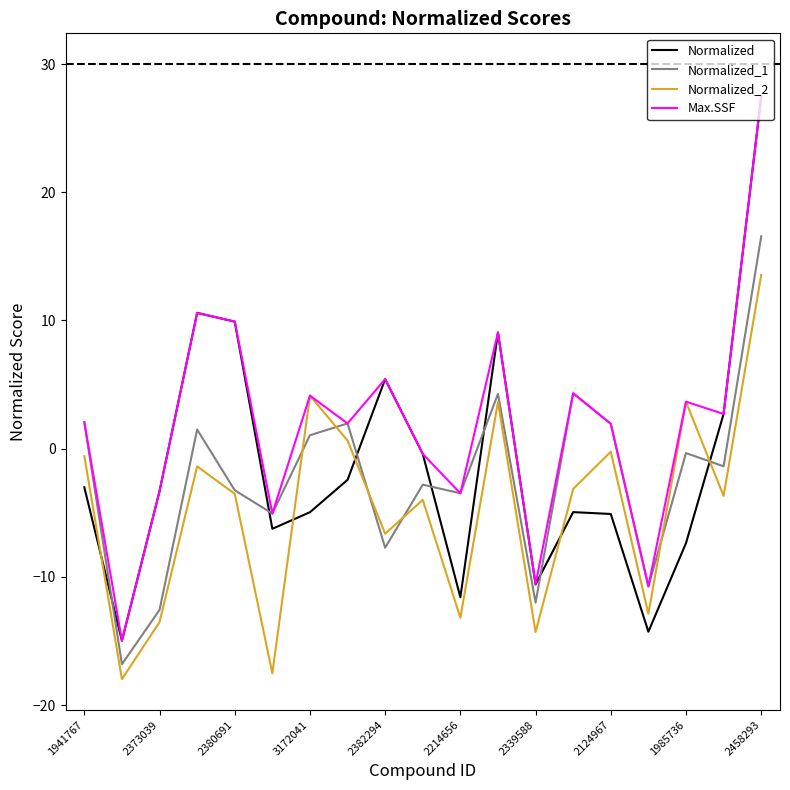

What is the difference between the maximum and minimum values in the Normalized_1 series?

33.4